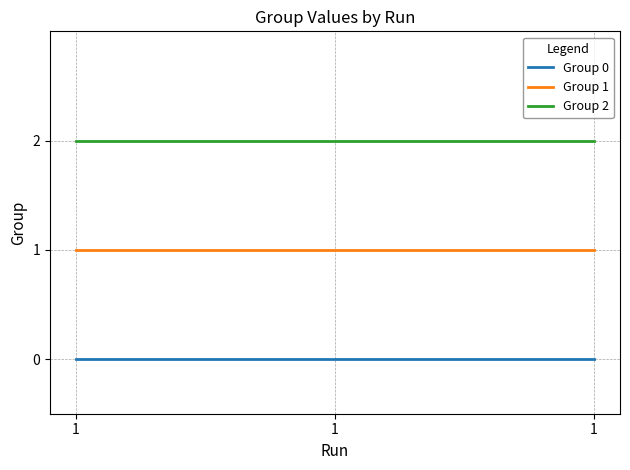

How many distinct data groups are displayed?

3